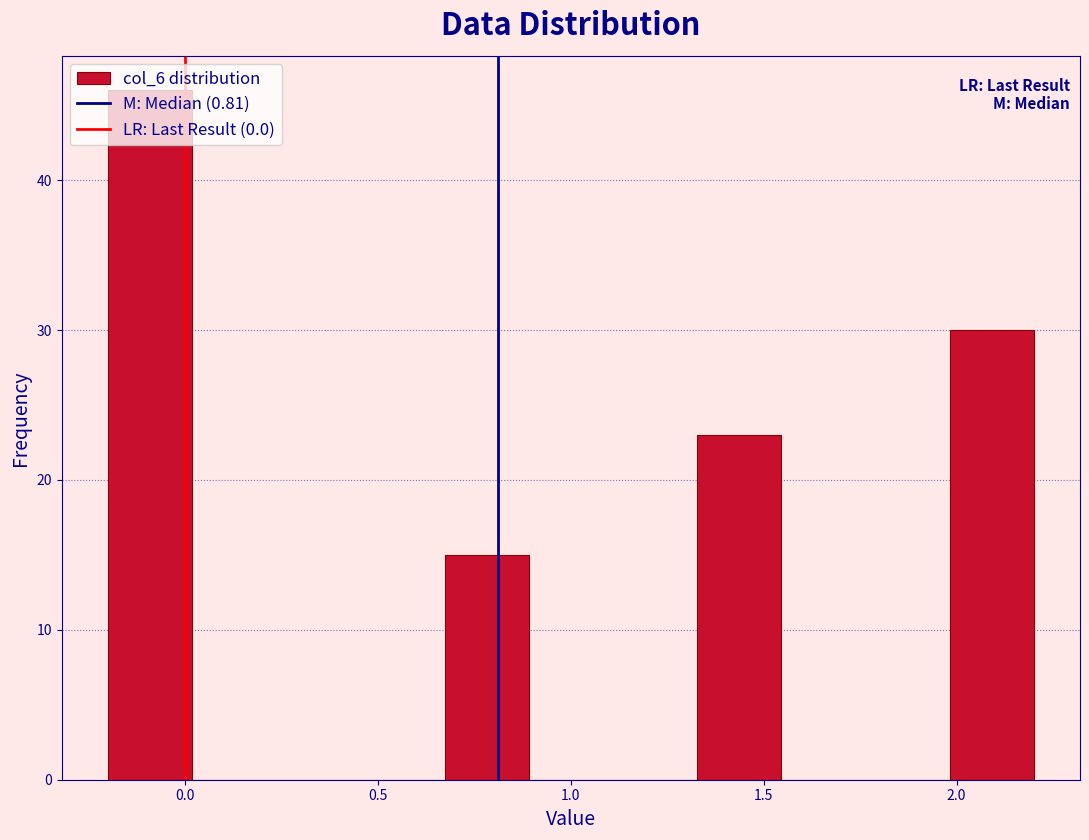

Reading left to right, transcribe this chart: for each bar, give the range it covers on the x-axis and its height. Neither the bar edges nor the heights are printed on the chart, so give them approximately, as read against the axes.

-0.20 to 0.00: 46
0.00 to 0.25: 0
0.25 to 0.45: 0
0.45 to 0.65: 0
0.65 to 0.90: 15
0.90 to 1.10: 0
1.10 to 1.35: 0
1.35 to 1.55: 23
1.55 to 1.75: 0
1.75 to 2.00: 0
2.00 to 2.20: 30